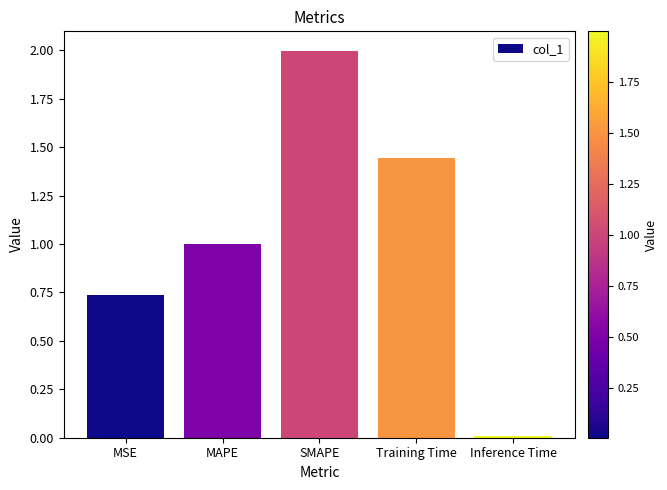

List the labels in order of value, largest first.

SMAPE, Training Time, MAPE, MSE, Inference Time